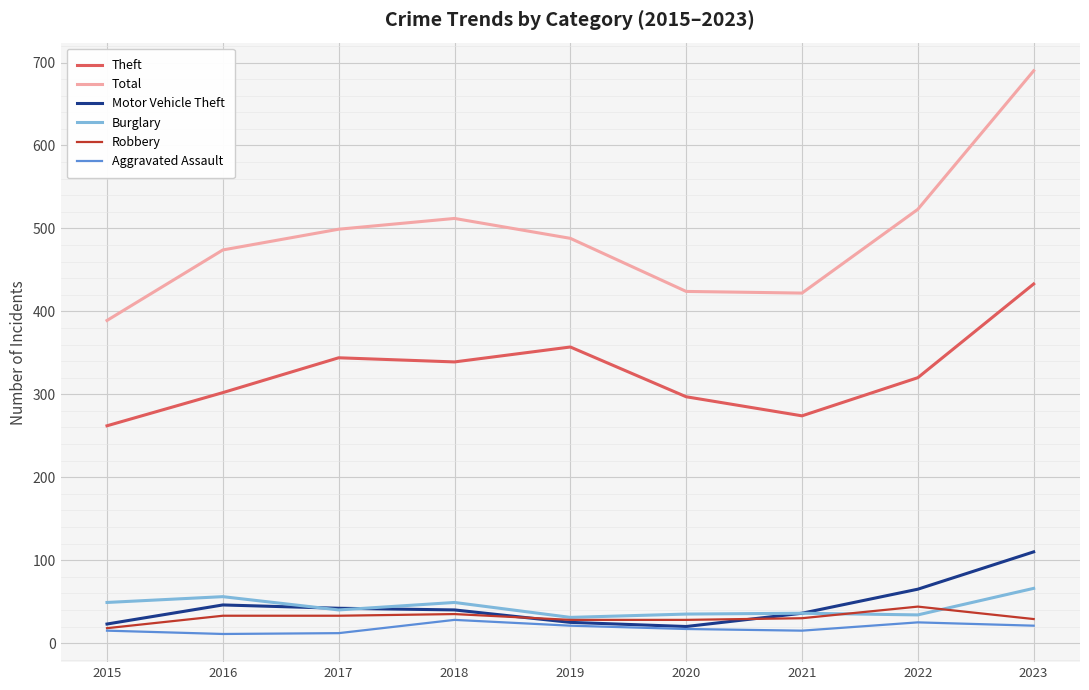

How many lines are shown in the chart?

6